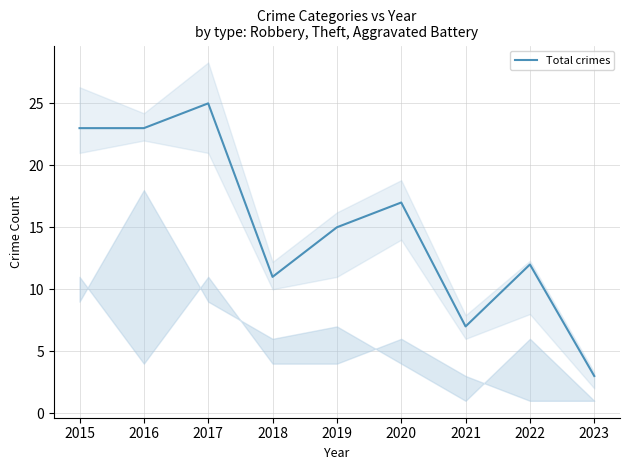

What is the average value?

15